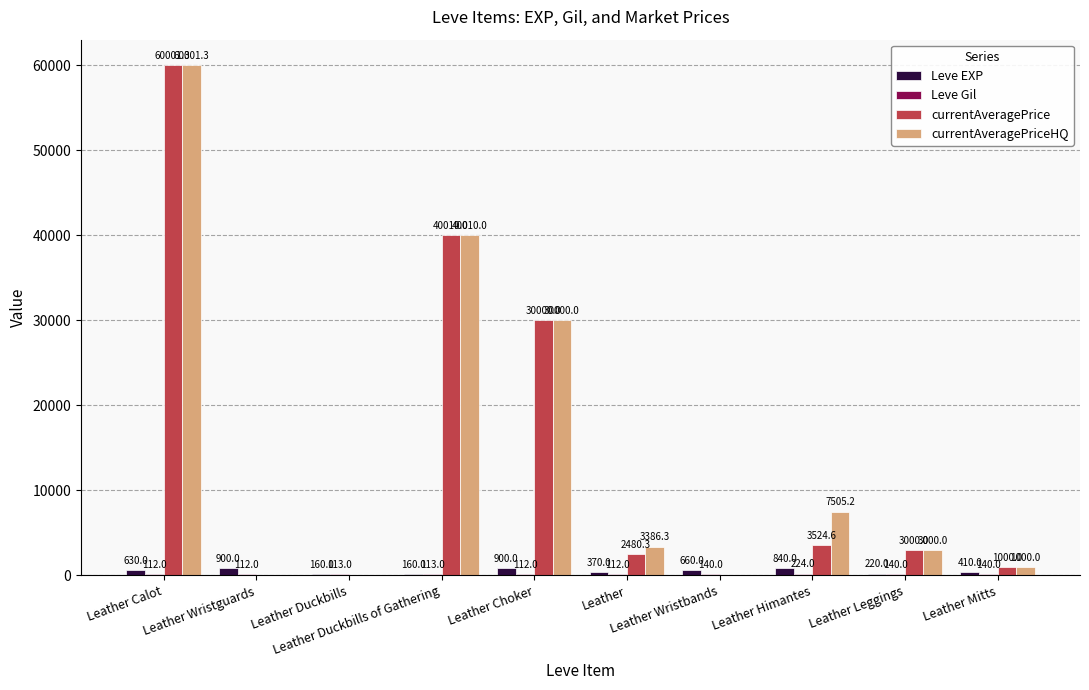

Which series has the largest total across all categories?

currentAveragePriceHQ